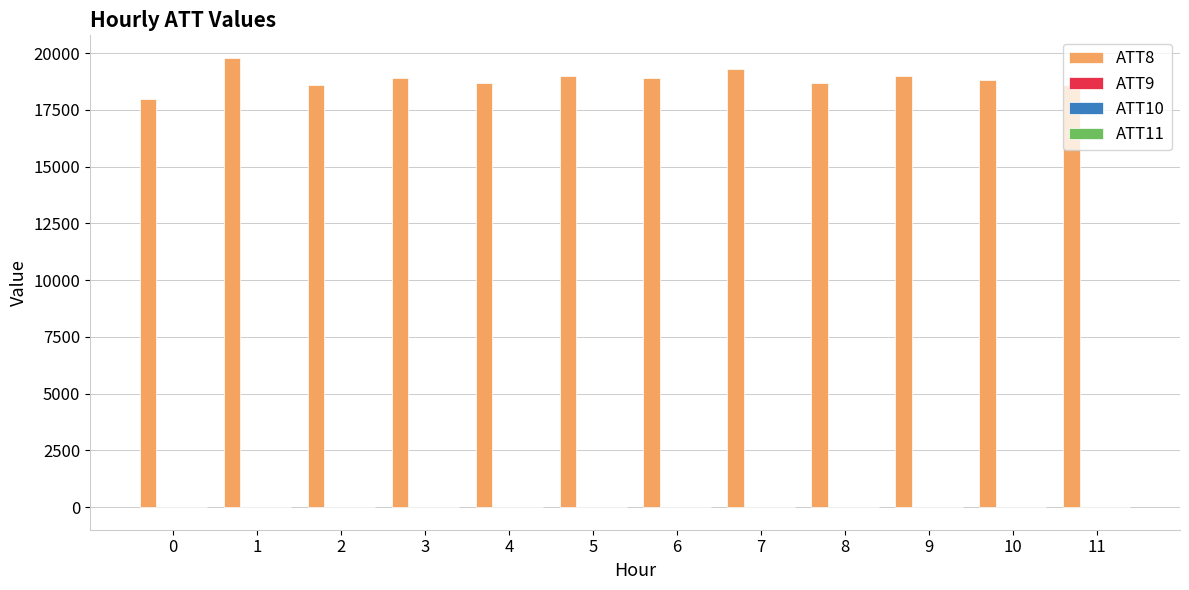

The ATT8 series shows 18000.0 at 0. True or false?

True